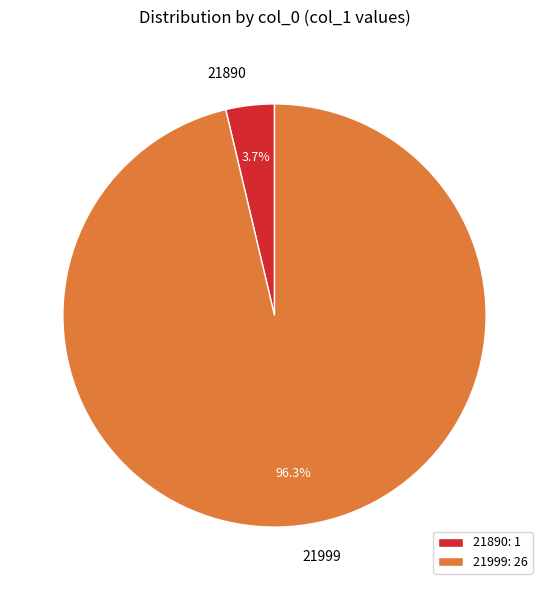

To the nearest percent, what is the difference between the 21999 and 21890 slice percentages?

93%